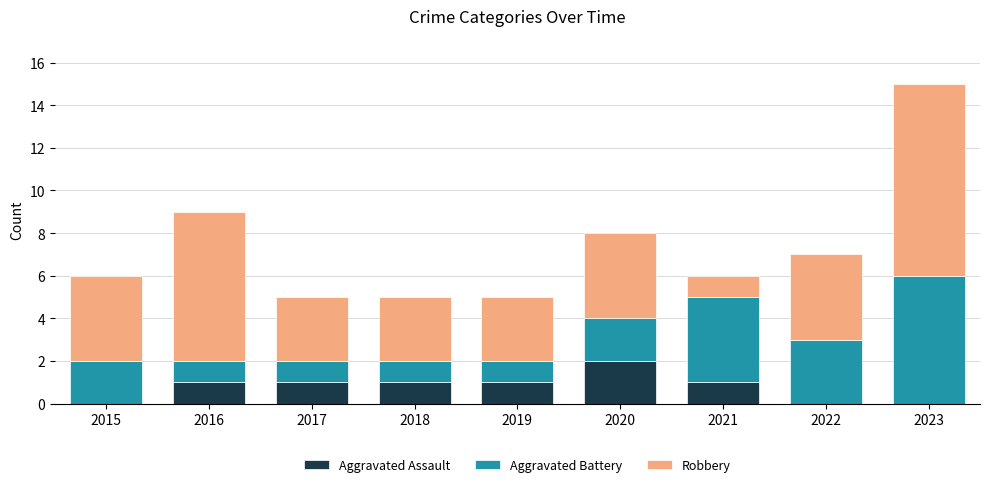

The Aggravated Assault series shows 0 at 2015. True or false?

True